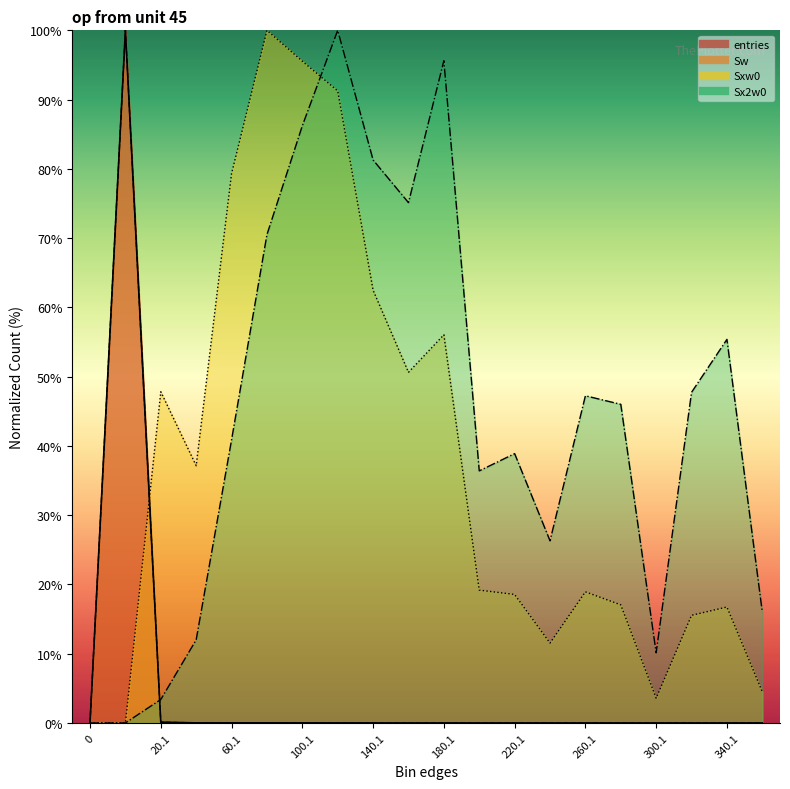

Reading right to left, list all the values displayed in this chart.

entries: 0.0	0.0	0.0	0.0	0.0	0.0	0.0	0.0	0.0	0.0	0.0	0.0	0.0	0.0	0.0	0.0	0.0	0.1	100.0	0.0
Sw: 0.0	0.0	0.0	0.0	0.0	0.0	0.0	0.0	0.0	0.0	0.0	0.0	0.0	0.0	0.0	0.0	0.0	0.1	100.0	0.0
Sxw0: 4.5	16.7	15.5	3.6	17.1	18.9	11.5	18.6	19.2	56.0	50.6	62.5	91.3	95.5	100.0	79.3	37.1	47.8	0.0	0.0
Sx2w0: 16.0	55.4	47.7	10.1	46.0	47.2	26.3	38.9	36.4	95.6	75.1	81.3	100.0	86.2	70.5	40.9	12.0	3.4	0.0	0.0